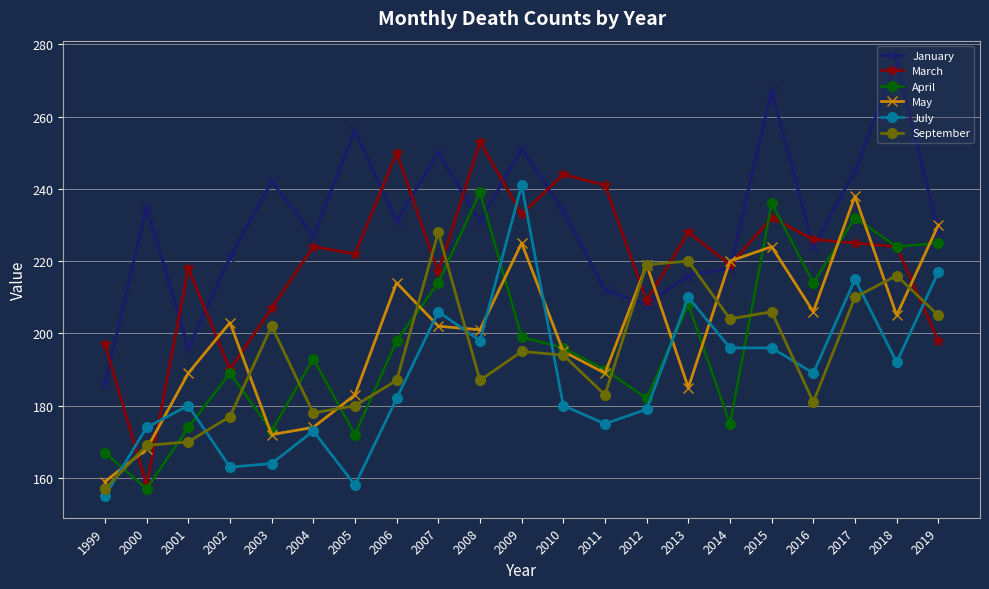

Where do May and March first cross each other?

1999 and 2000